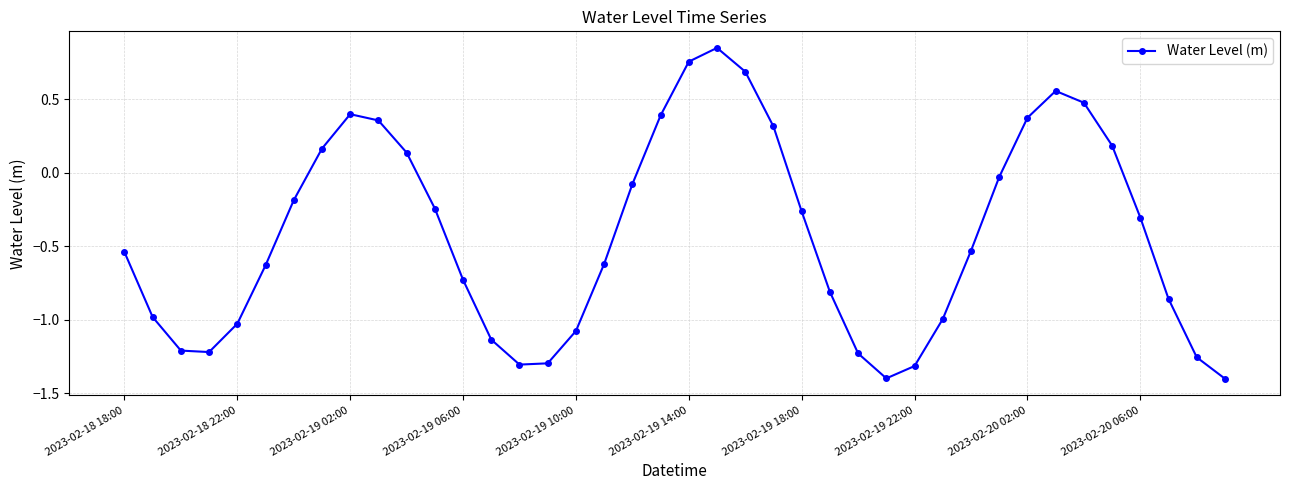

True or false: the data has more than 0 interior local peaks.

True